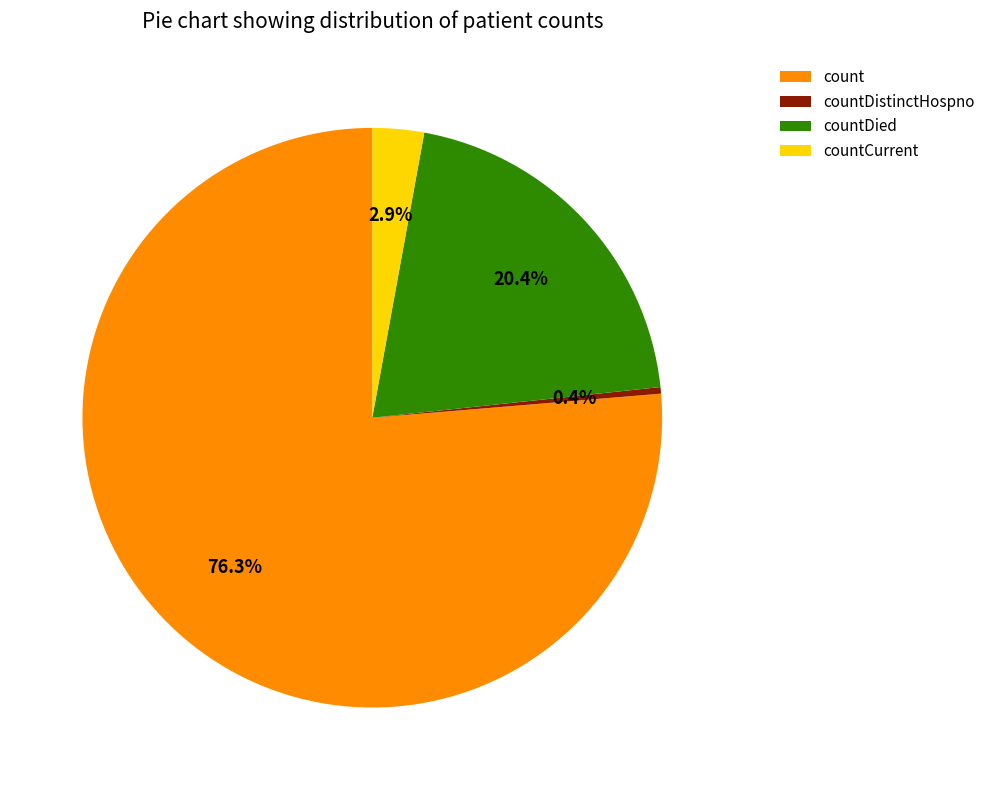

To the nearest percent, what is the difference between the largest and smallest slice percentages?

76%